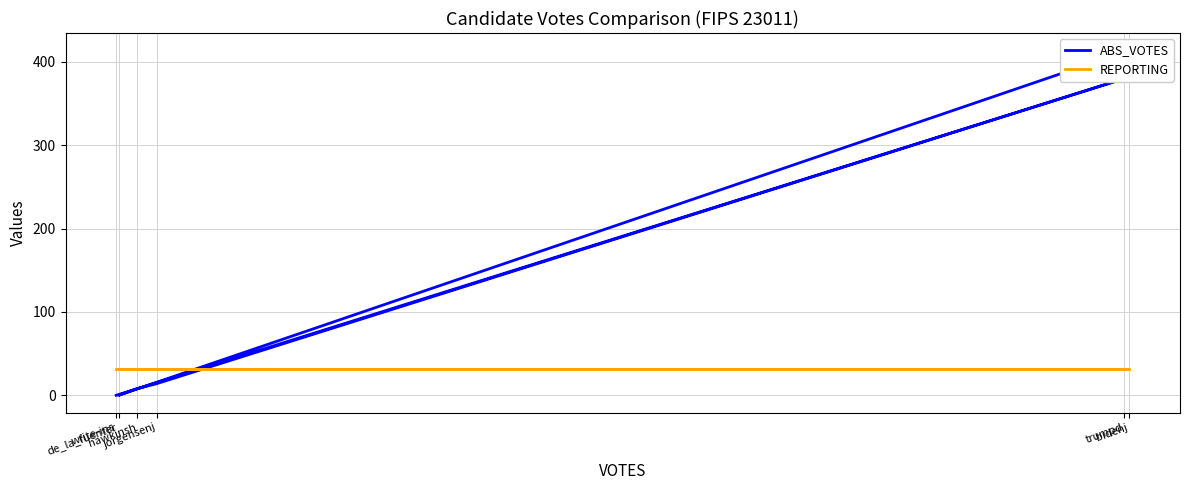

True or false: REPORTING and ABS_VOTES cross at least once.

True